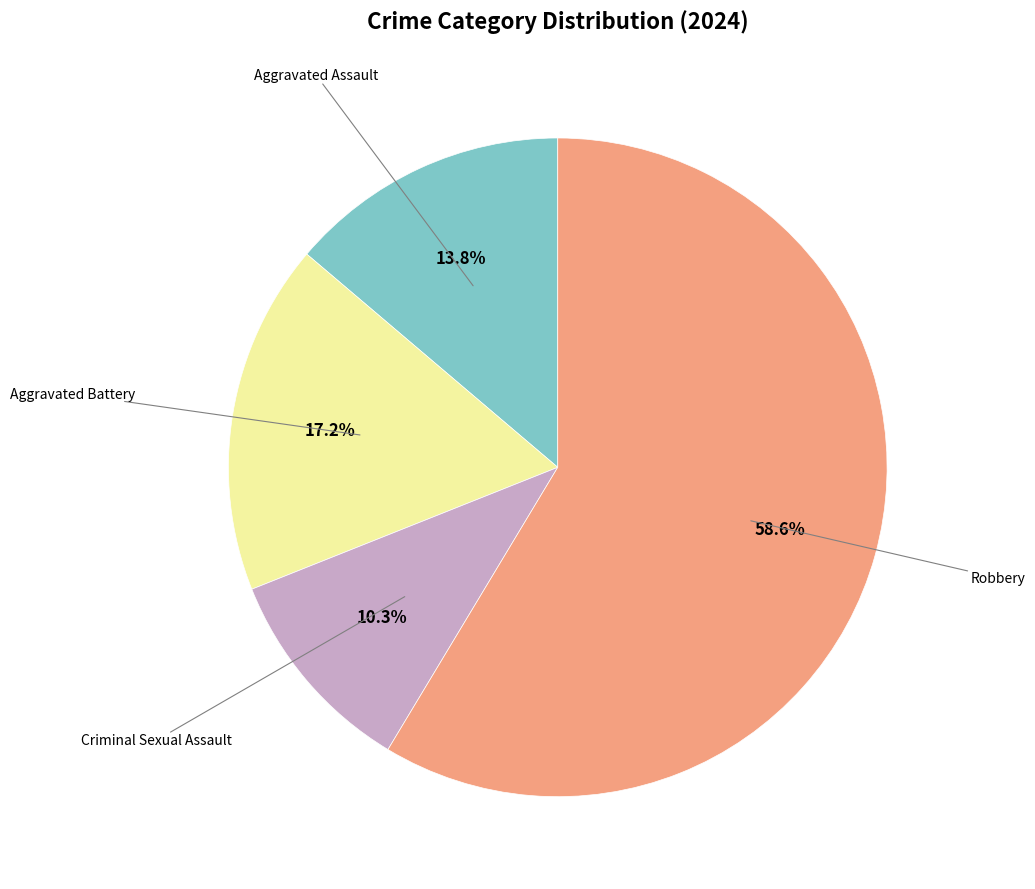

Is there any slice that represents more than half of the pie?

Yes